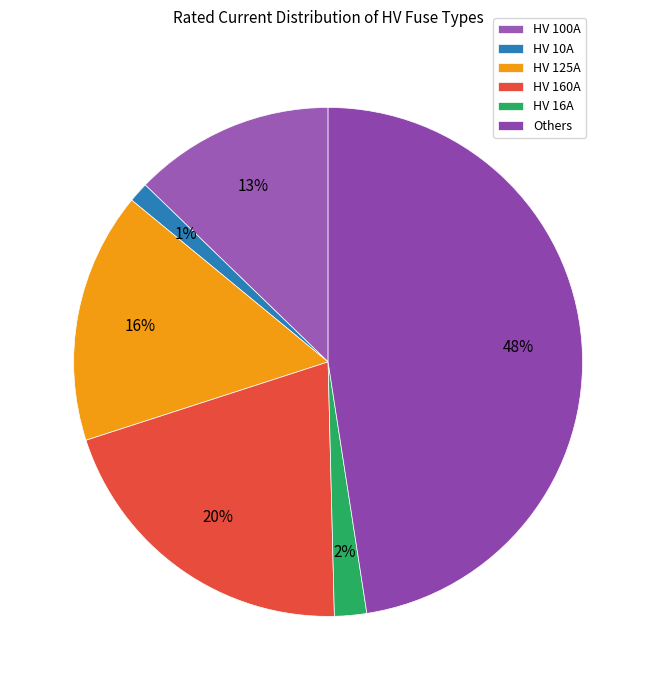

Is the sum of HV 100A and HV 16A greater than half?

No